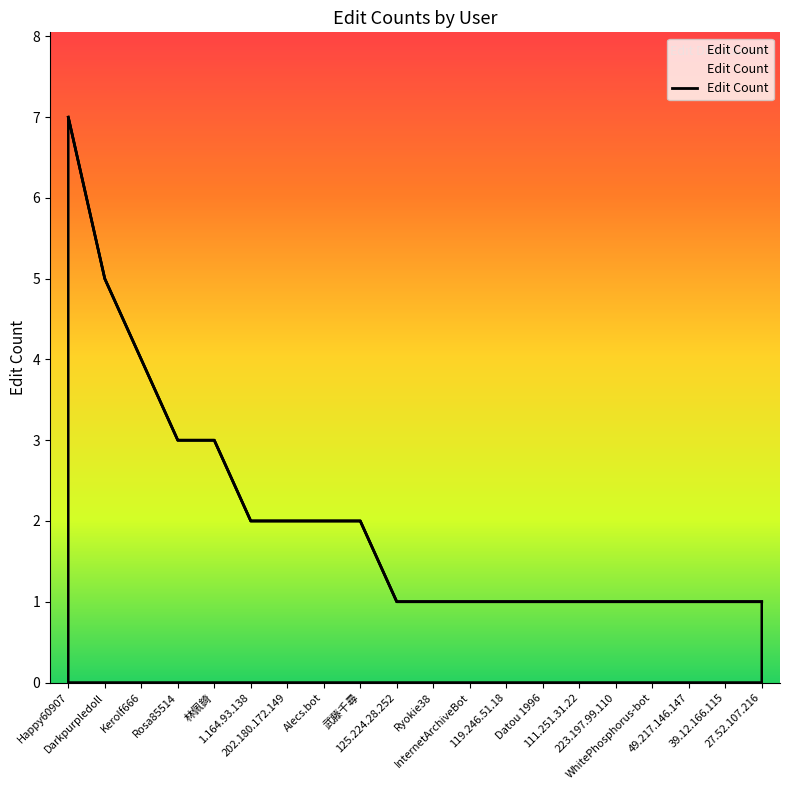

How many categories are shown in the chart?

20